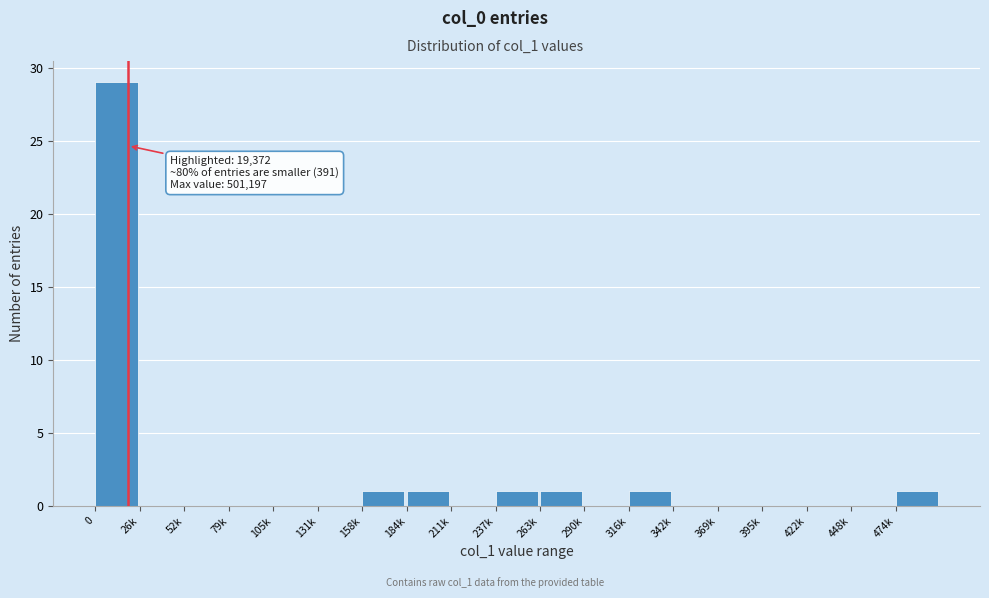

Reading left to right, list all the values displayed in this chart.

0=29	26k=0	52k=0	79k=0	105k=0	131k=0	158k=1	184k=1	211k=0	237k=1	263k=1	290k=0	316k=1	342k=0	369k=0	395k=0	422k=0	448k=0	474k=1